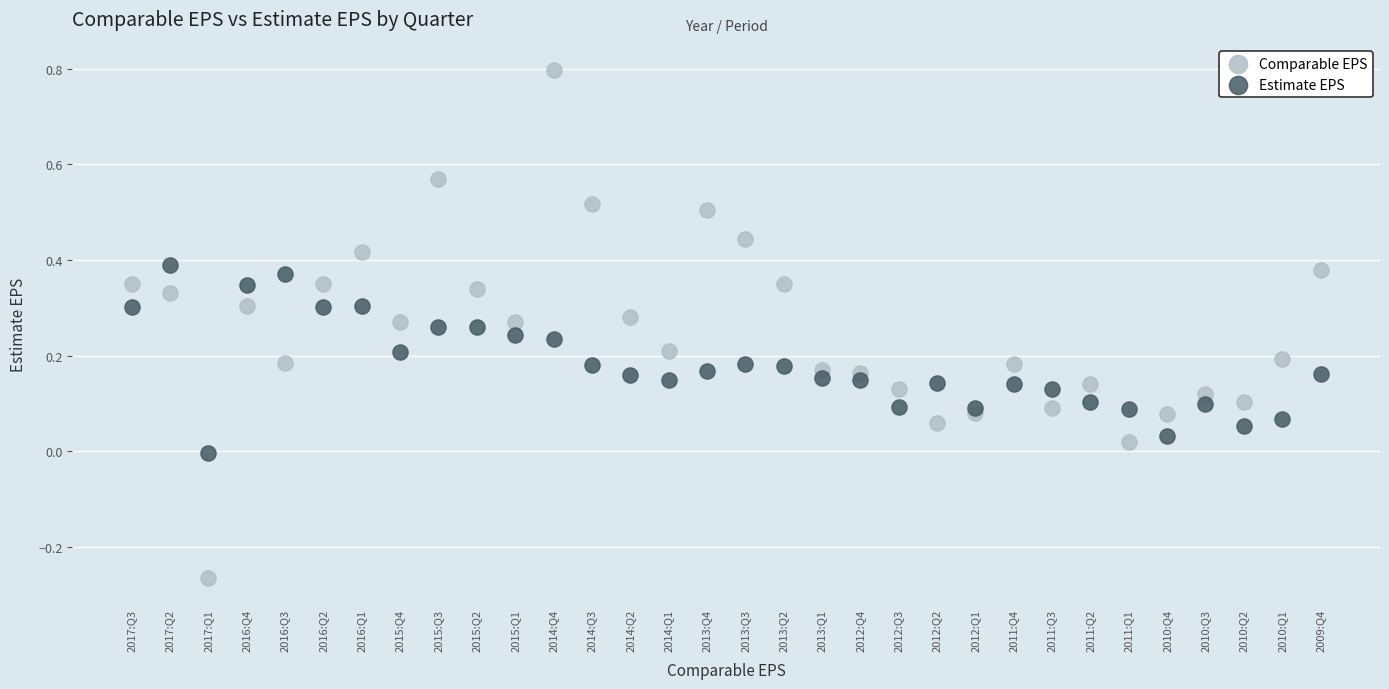

What are all the series names shown in the legend?

Comparable EPS, Estimate EPS